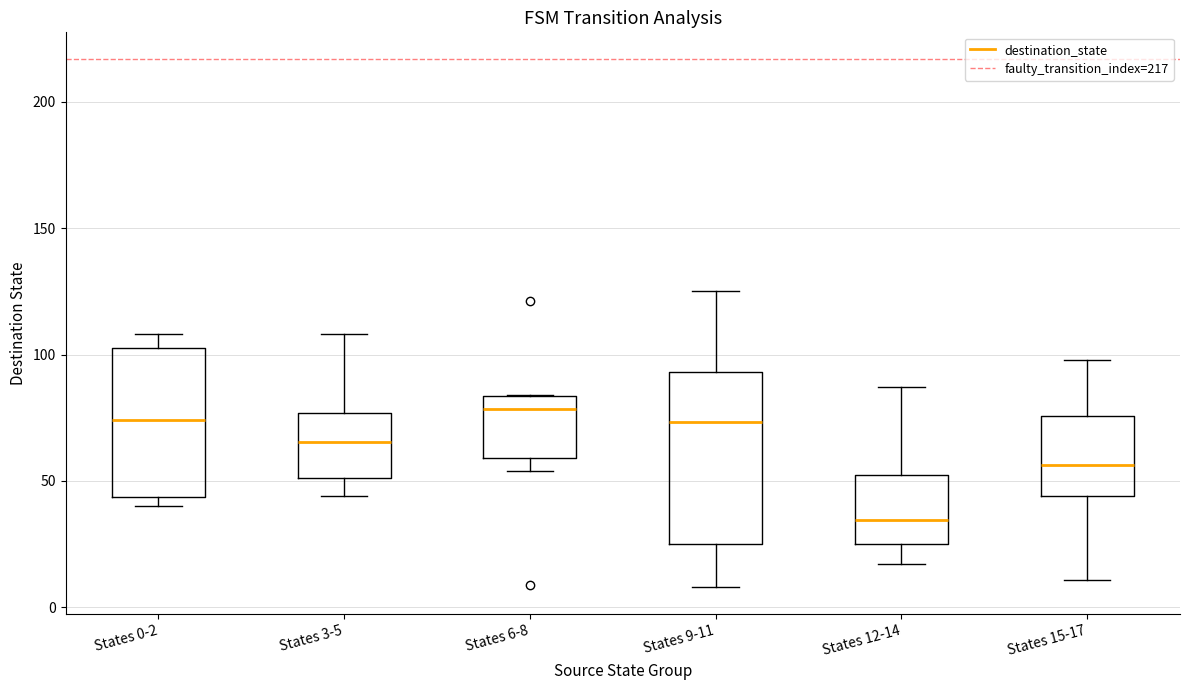

Reading left to right, read every box against the y-axis: the position of its median line, the range the box covers, and the ends of its whiskers. The values are not printed on the chart, so give them approximately, as read against the axis.

States 0-2: median 75, box 45 to 105, whiskers 40 to 110
States 3-5: median 65, box 50 to 75, whiskers 45 to 110
States 6-8: median 80, box 60 to 85, whiskers 55 to 85
States 9-11: median 75, box 25 to 95, whiskers 10 to 125
States 12-14: median 35, box 25 to 50, whiskers 15 to 85
States 15-17: median 55, box 45 to 75, whiskers 10 to 100